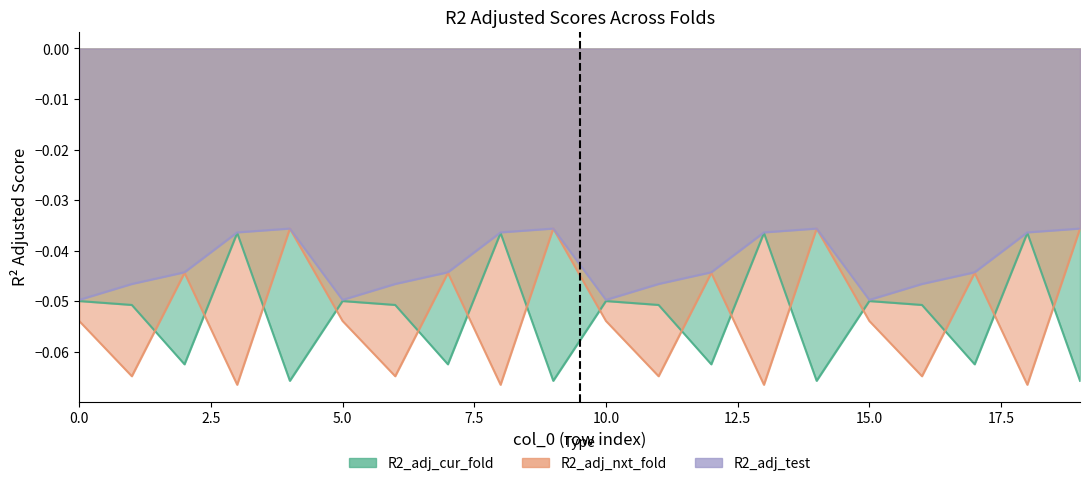

At which category is the sum across all series the highest?

4